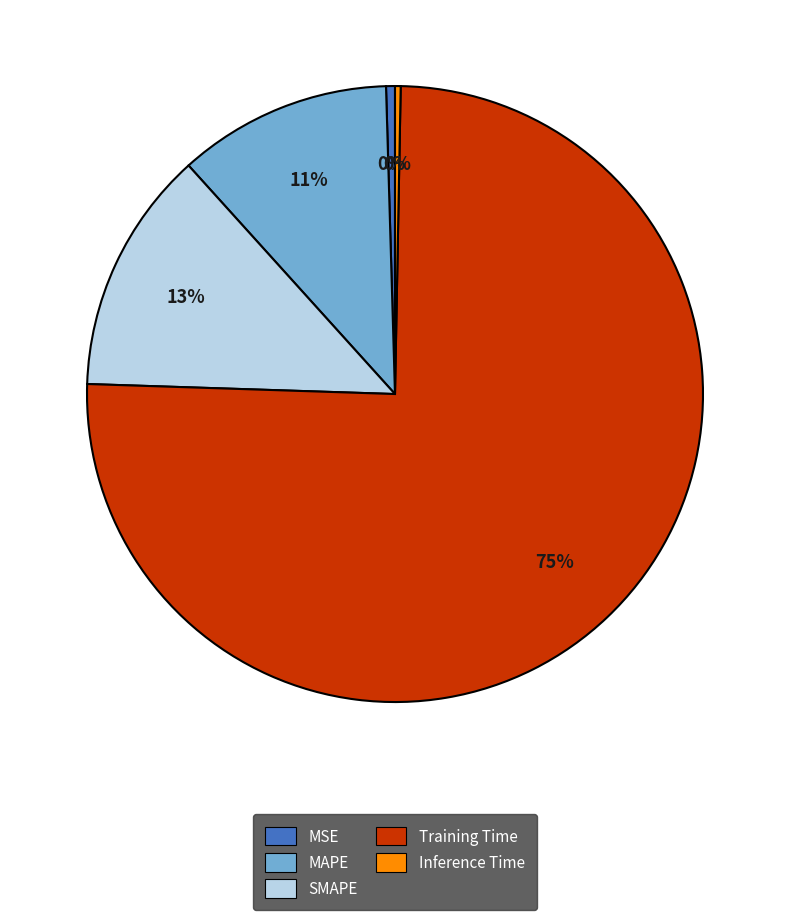

Count the number of slices in the pie.

5